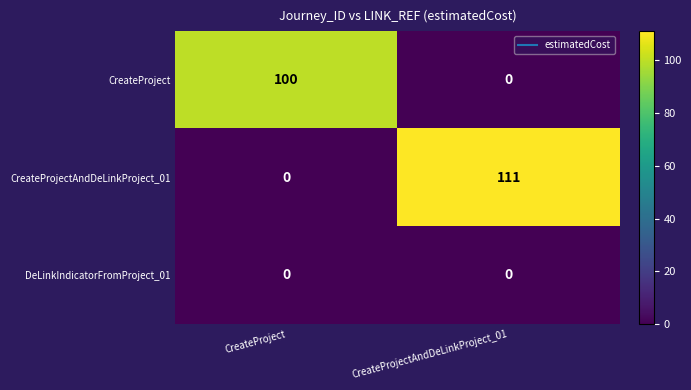

What is the difference between the highest and lowest values at CreateProject?

100